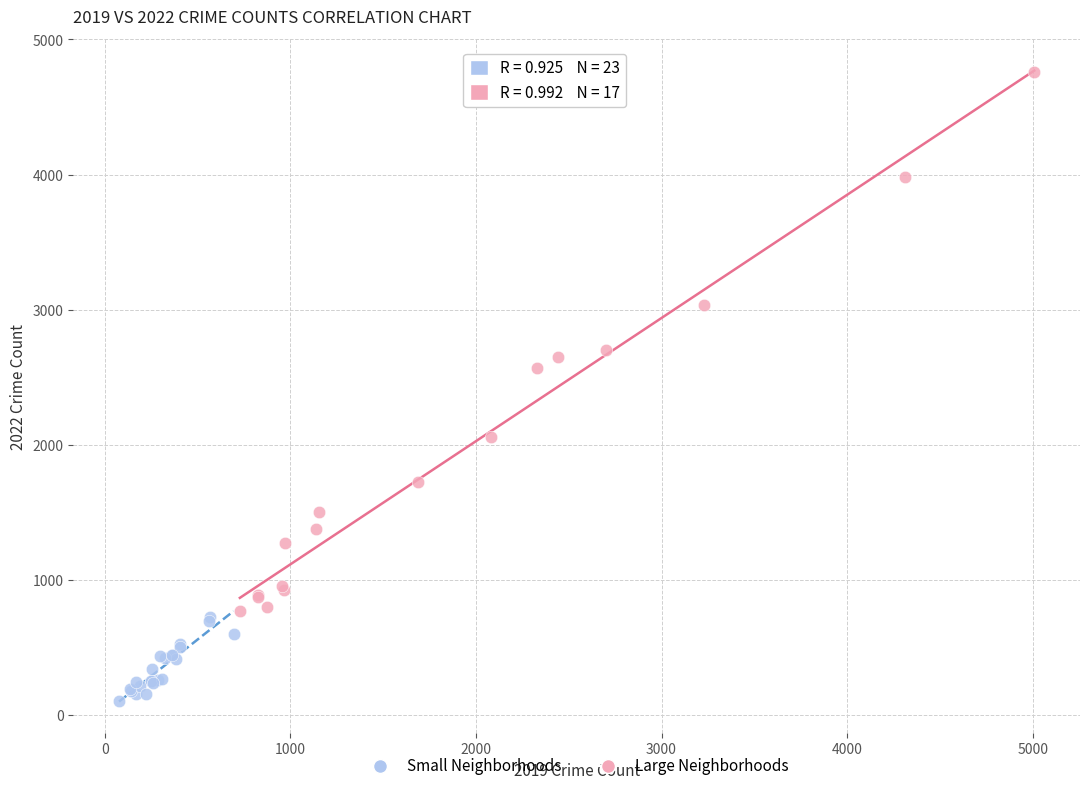

Which series reaches the minimum Y coordinate?

Small Neighborhoods